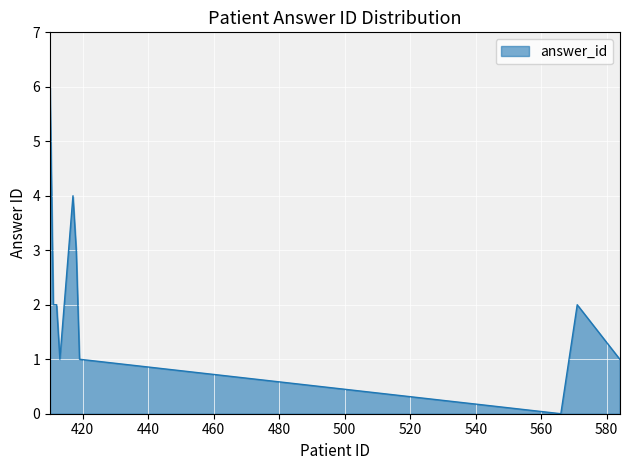

What is the greatest value displayed?

6